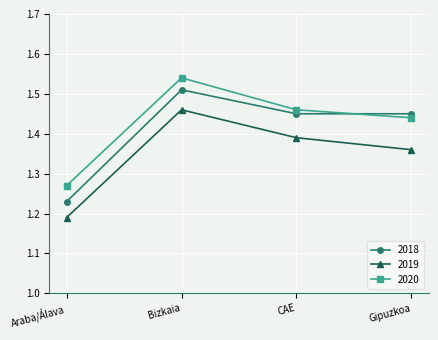

Which series changed the most between Araba/Álava and Bizkaia?

2018